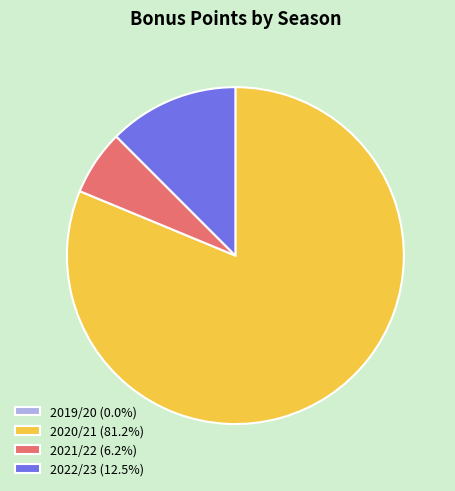

Approximately how many times larger is the value at 2021/22 (6.2%) compared to 2022/23 (12.5%)?

0.5